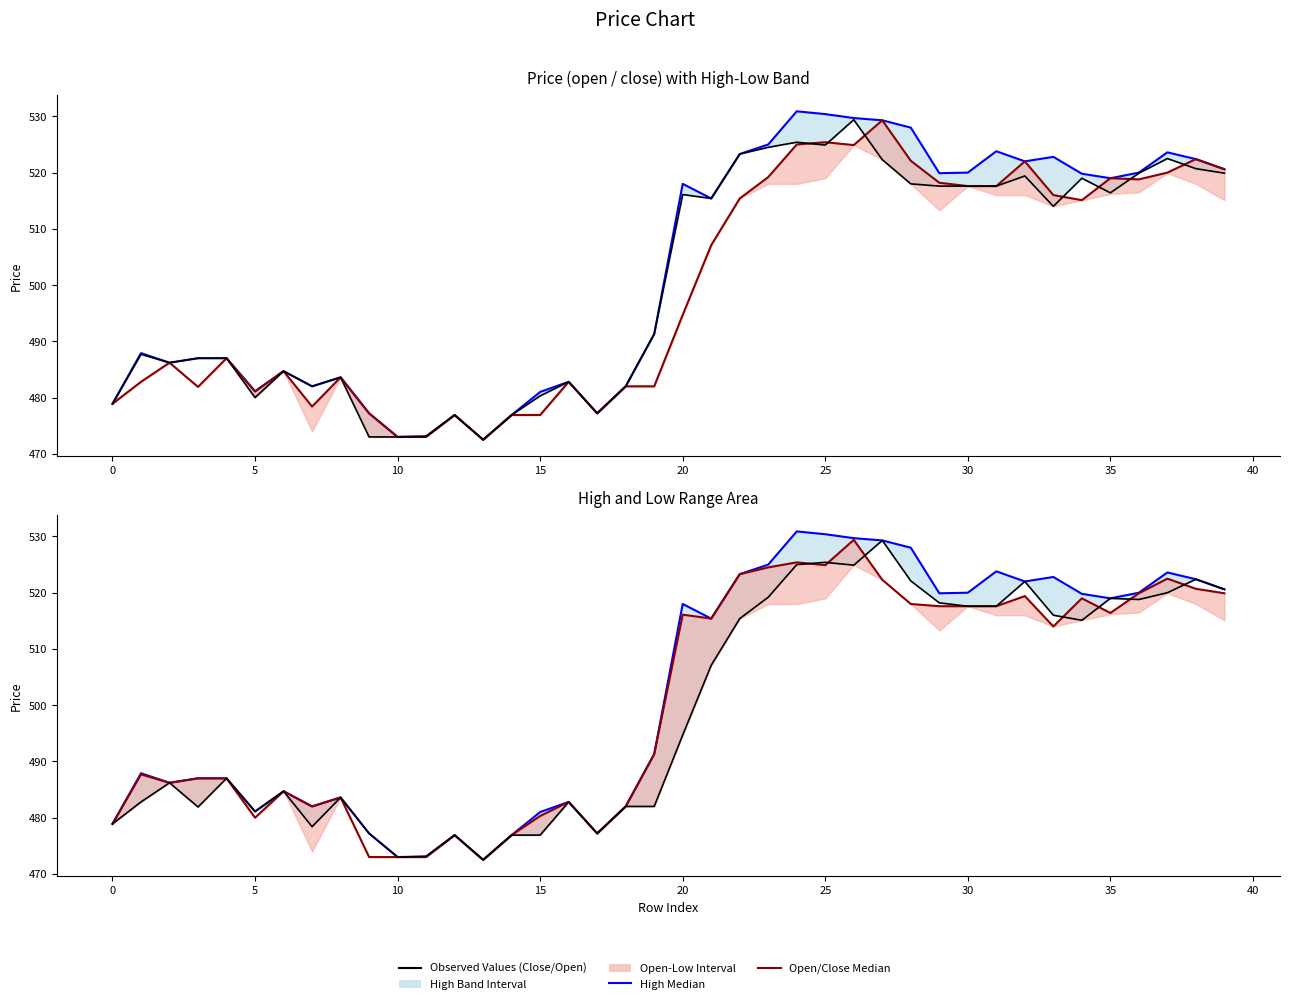

How many interior local peaks does the Close (Observed) series have?

11